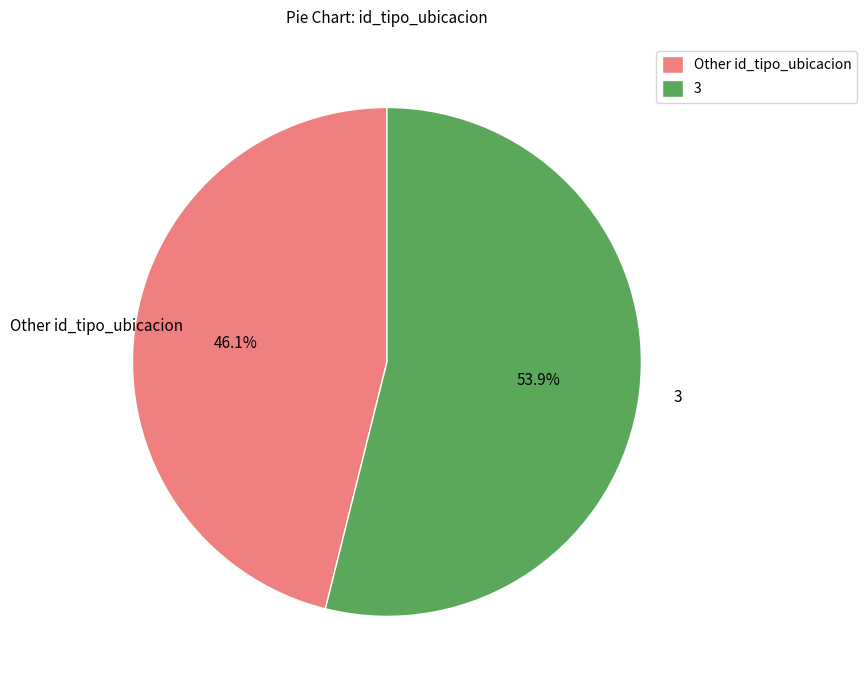

Is there any slice that represents more than half of the pie?

Yes